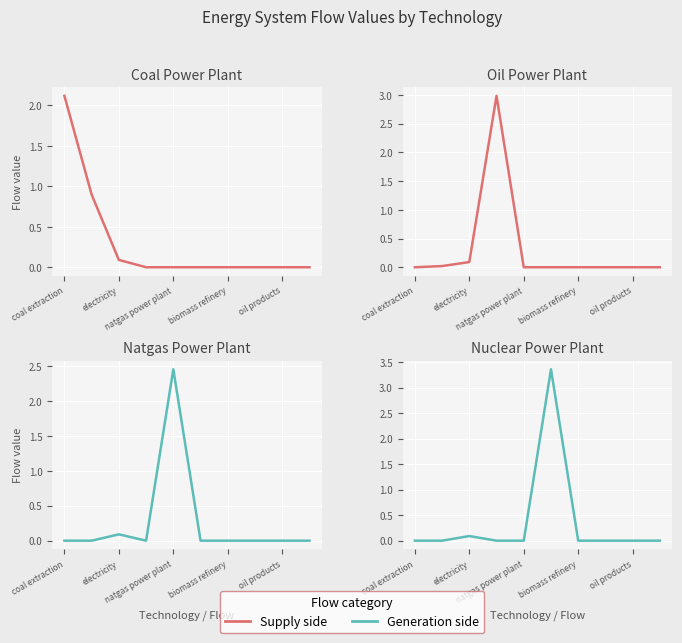

Which has a higher value, coal extraction or 5?

coal extraction